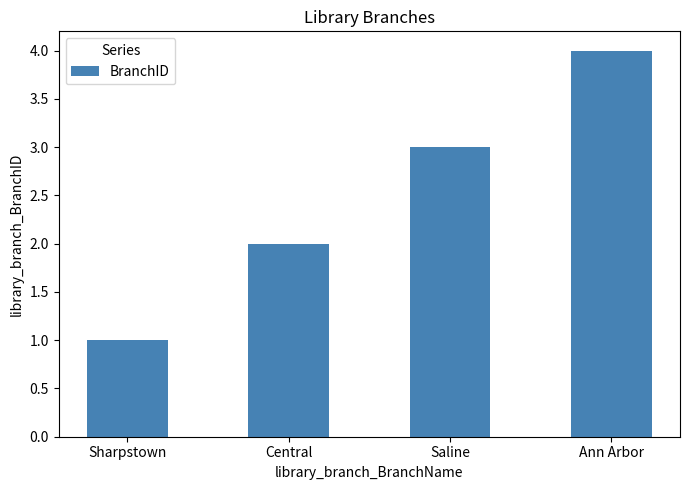

What is the label of the 2nd bar from the right?

Saline